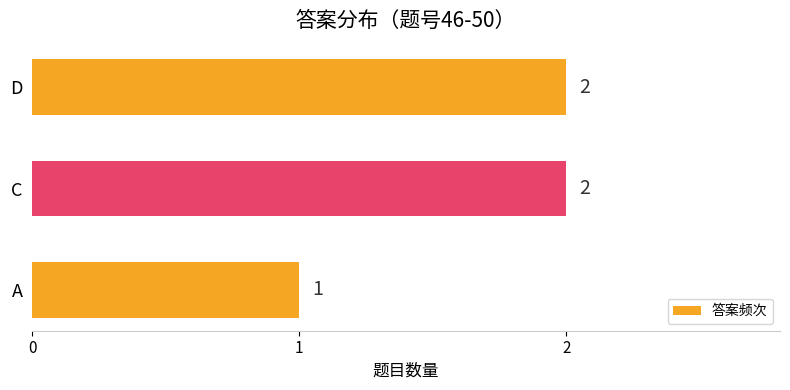

At which label is the value closest to 1?

A